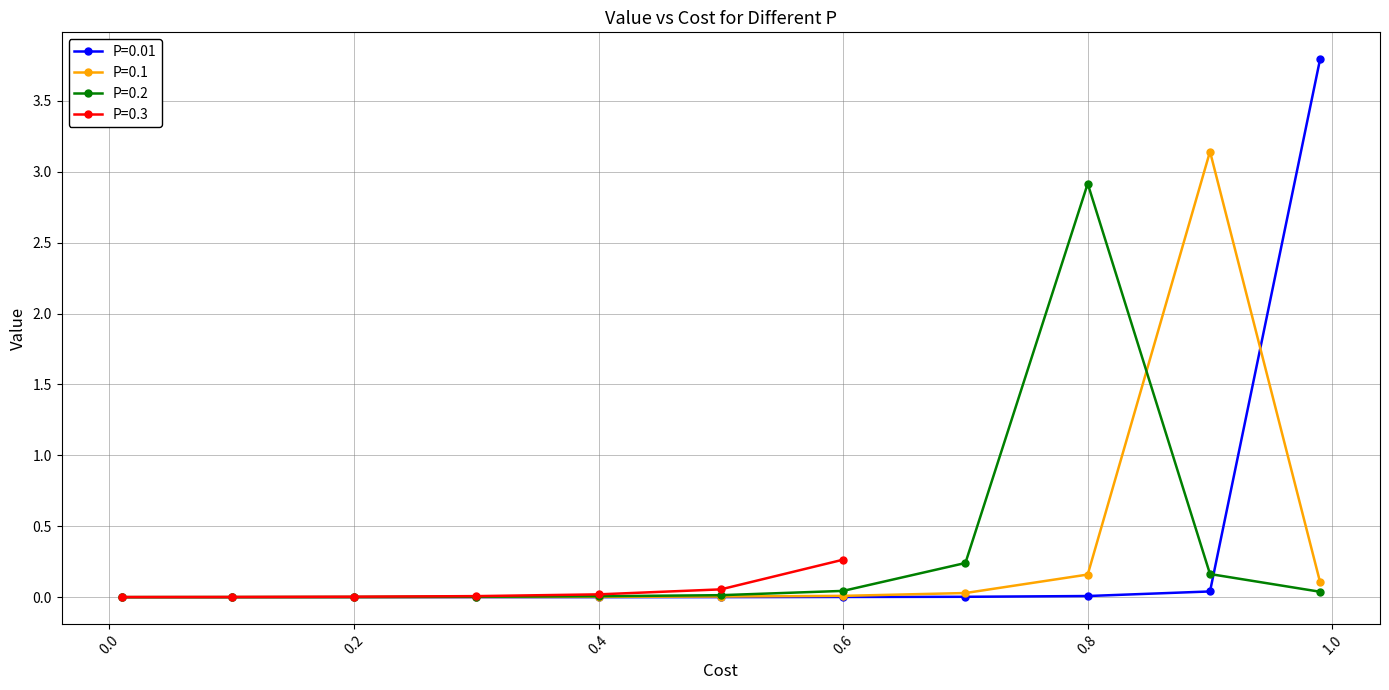

True or false: P=0.1 has a value of 0.0 at 0.4.

True